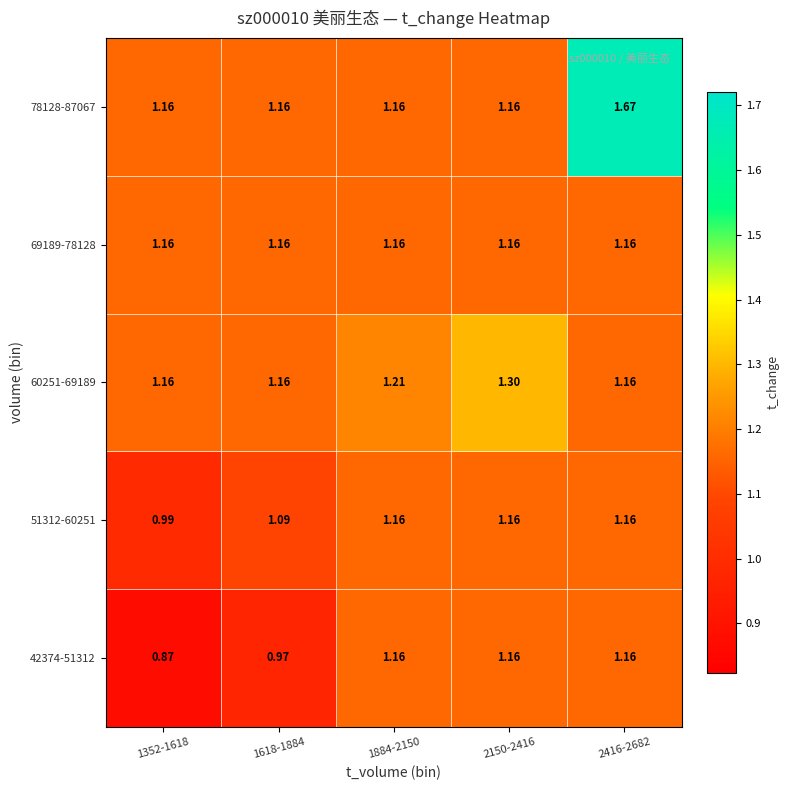

How many distinct data groups are displayed?

5